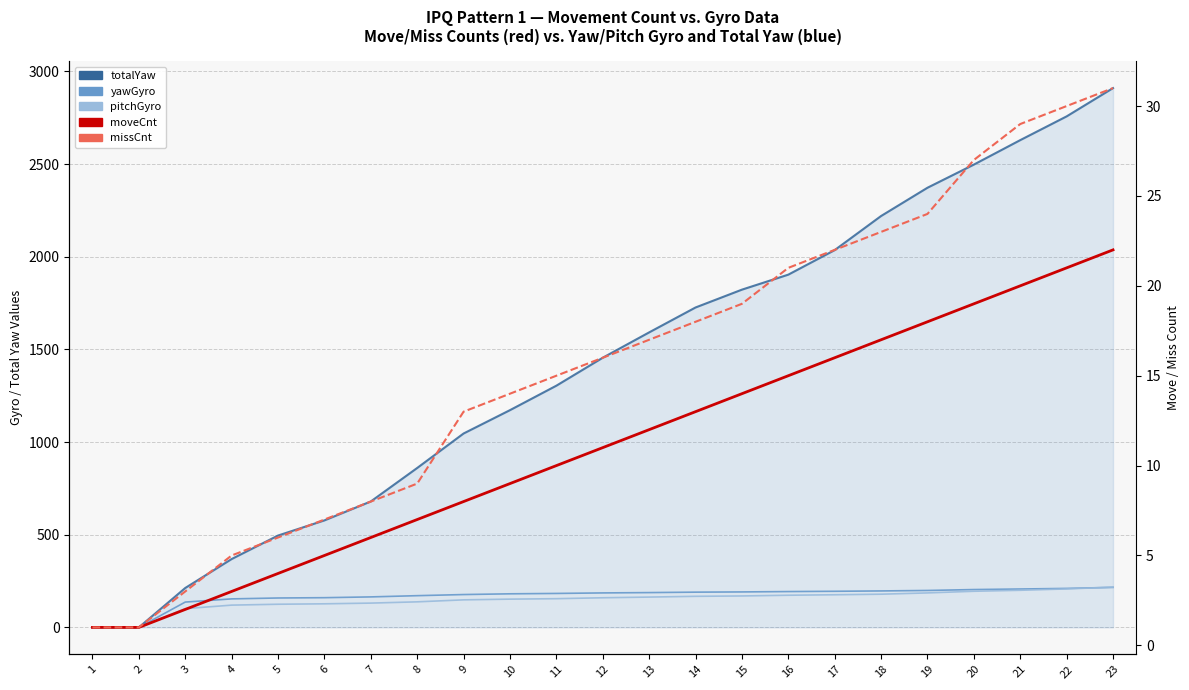

How many positive values does the pitchGyro series have?

21